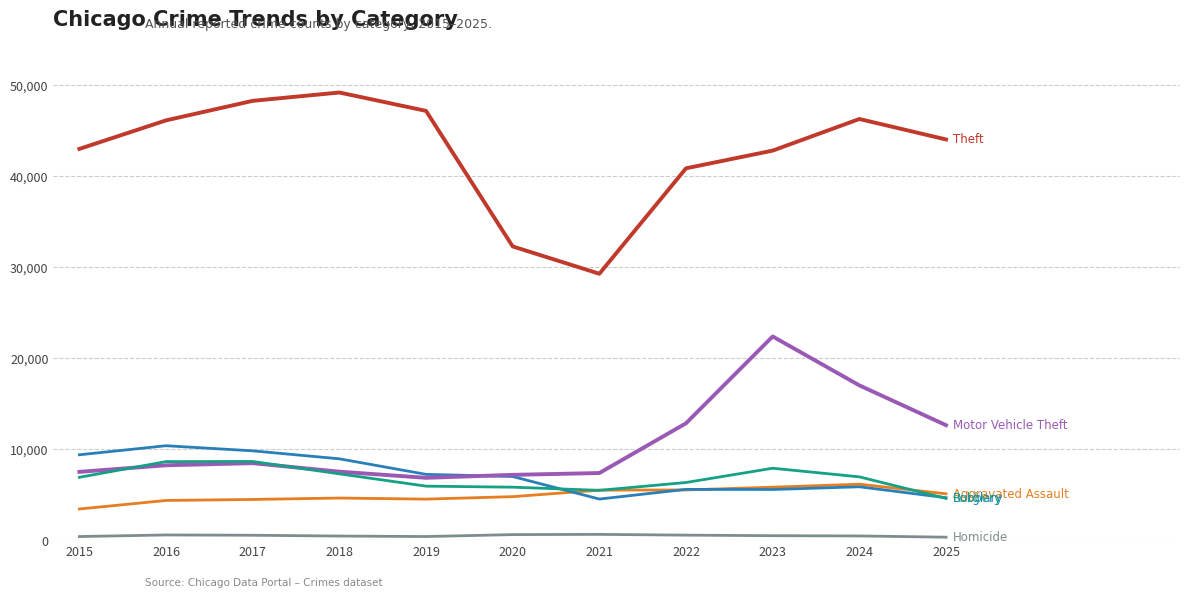

How many lines are shown in the chart?

6